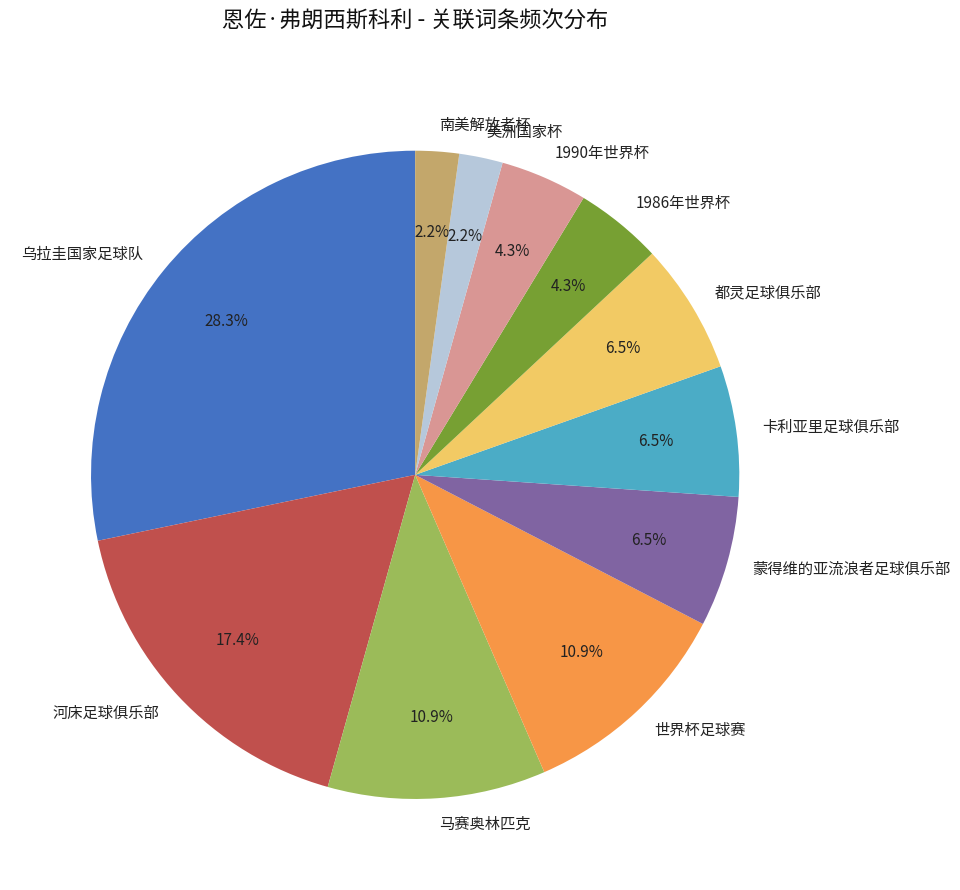

How many slices are in this pie chart?

11